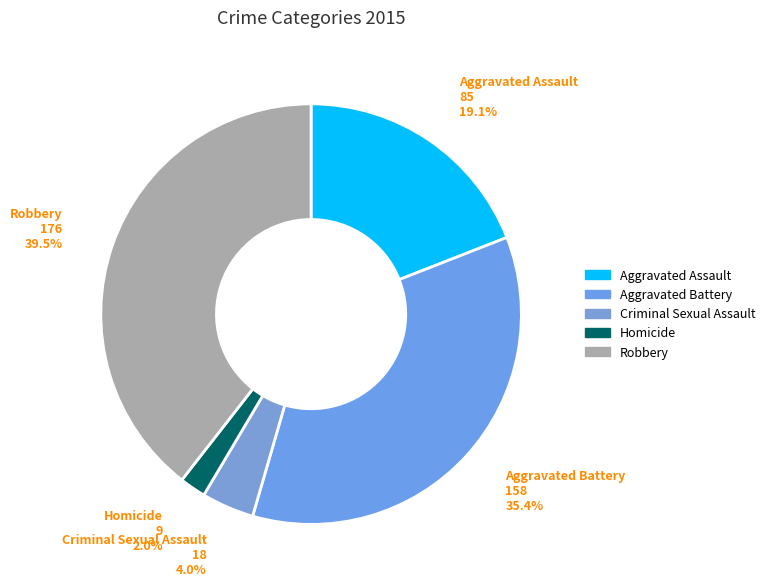

How many slices are in this pie chart?

5